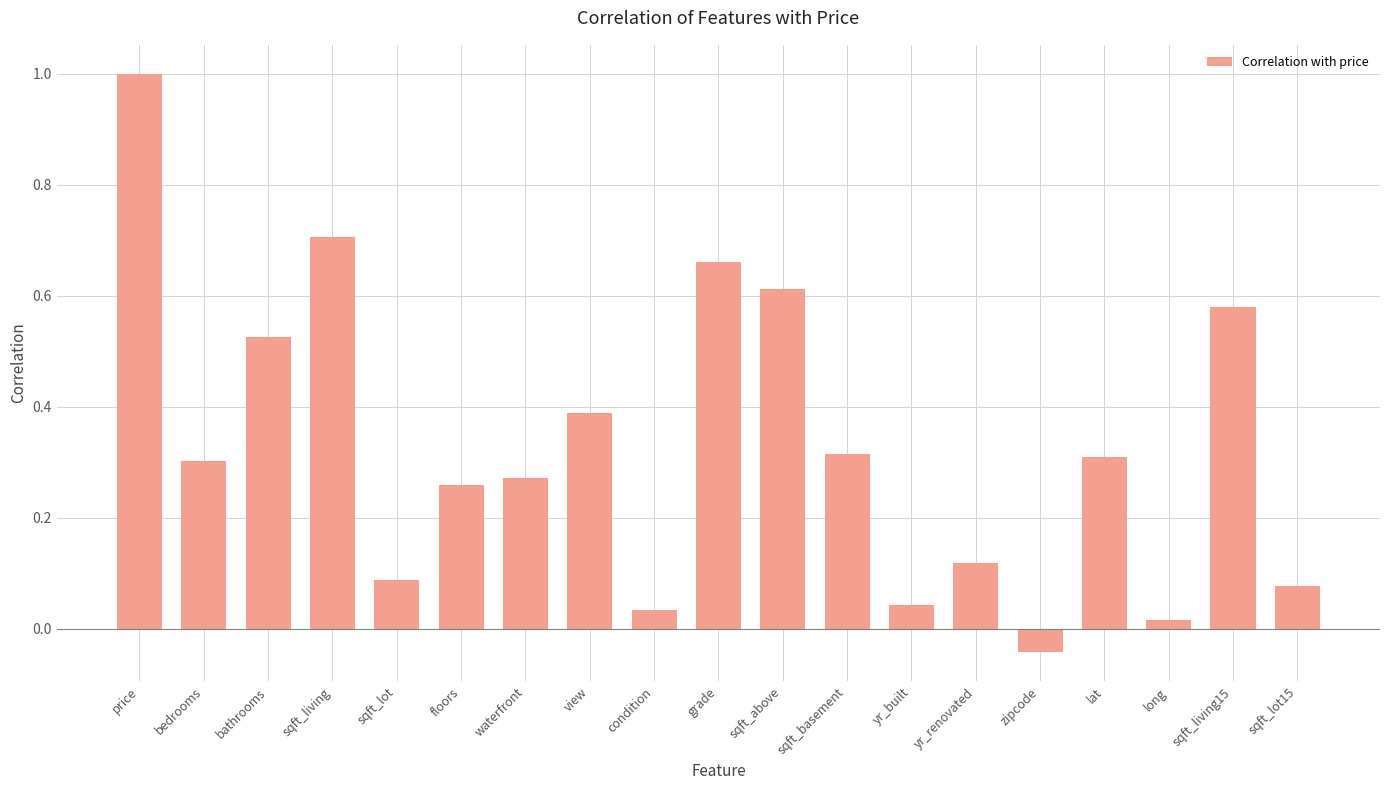

Where does the data first go above 0?

price